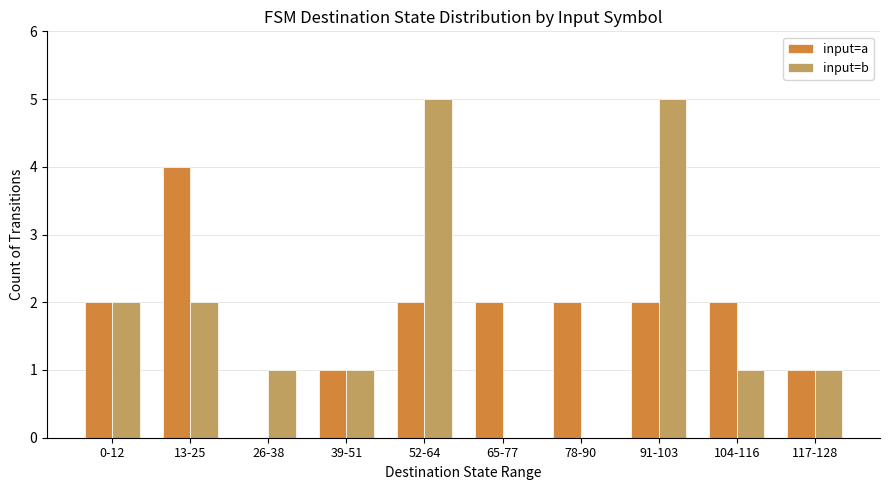

Reading right to left, what are all the values shown in this chart?

input=a: 117-128=1	104-116=2	91-103=2	78-90=2	65-77=2	52-64=2	39-51=1	26-38=0	13-25=4	0-12=2
input=b: 117-128=1	104-116=1	91-103=5	78-90=0	65-77=0	52-64=5	39-51=1	26-38=1	13-25=2	0-12=2